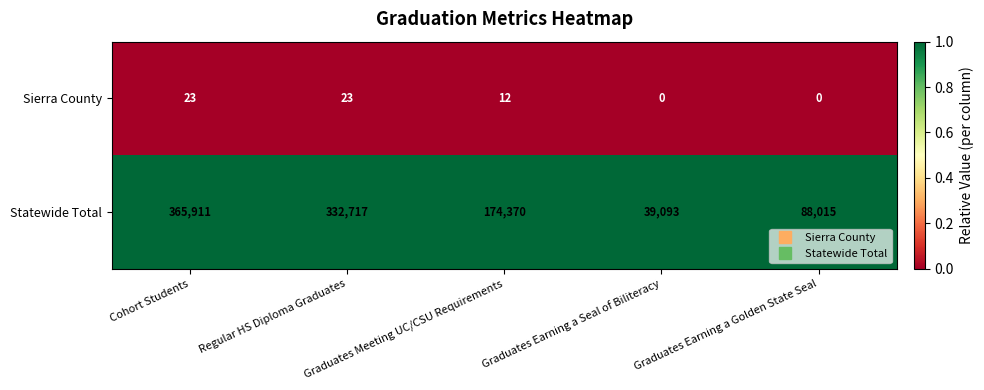

What is the difference between the highest and lowest values at Cohort Students?

365888